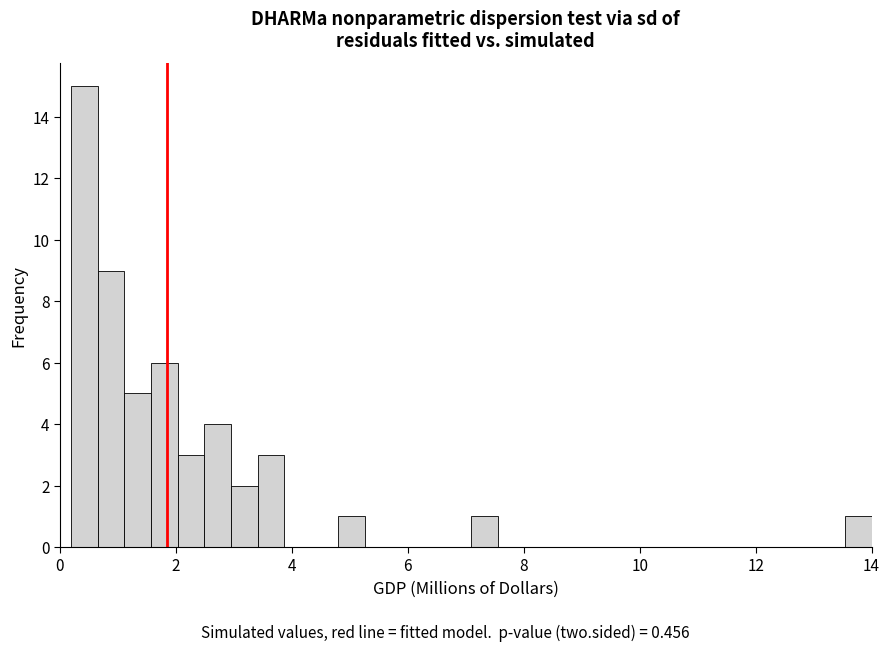

Read against the x-axis, roughly where is the centre of the tallest bar?

0.4